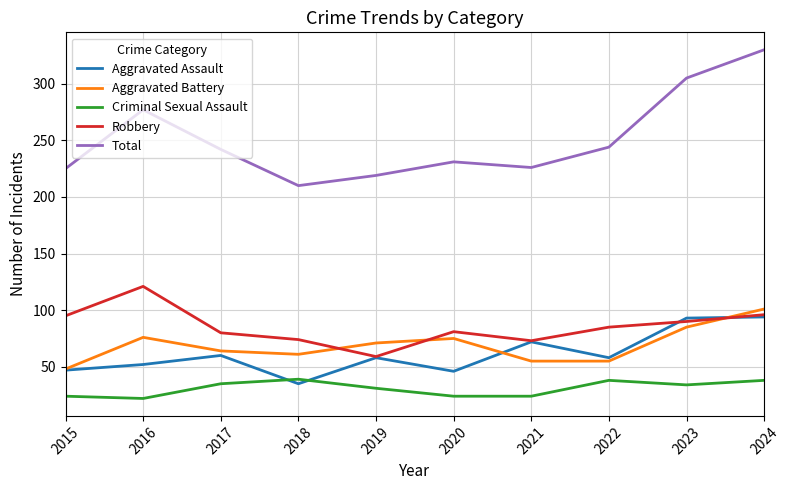

Which category has the highest value in the Robbery series?

2016